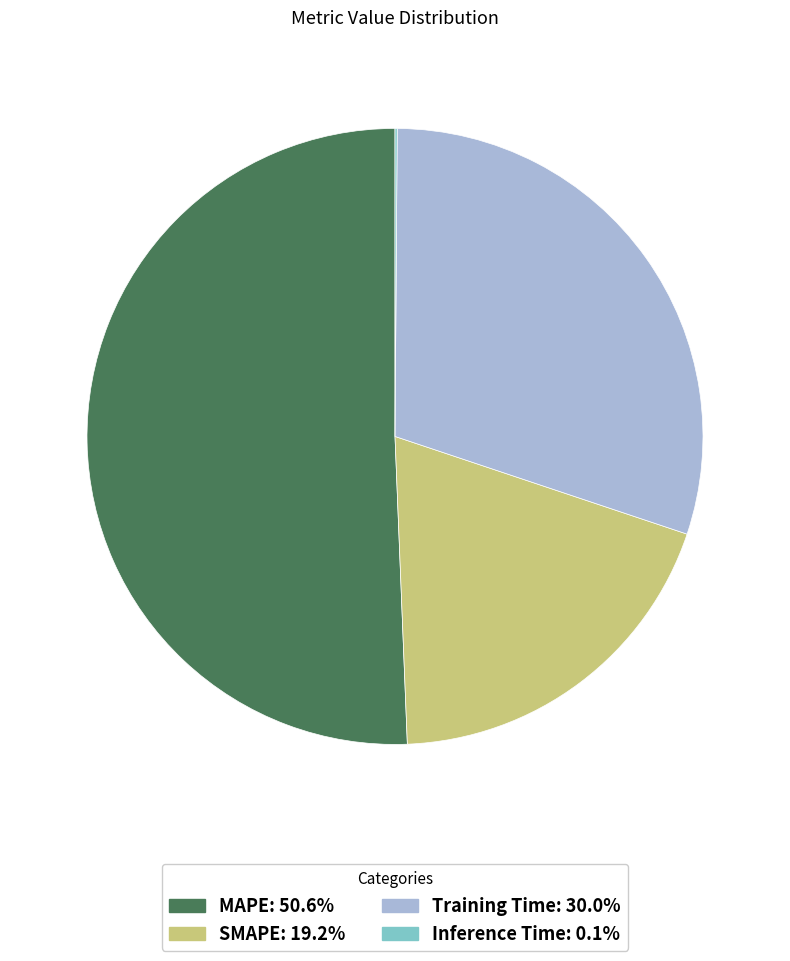

Is it true that MAPE is 51% of the pie?

True